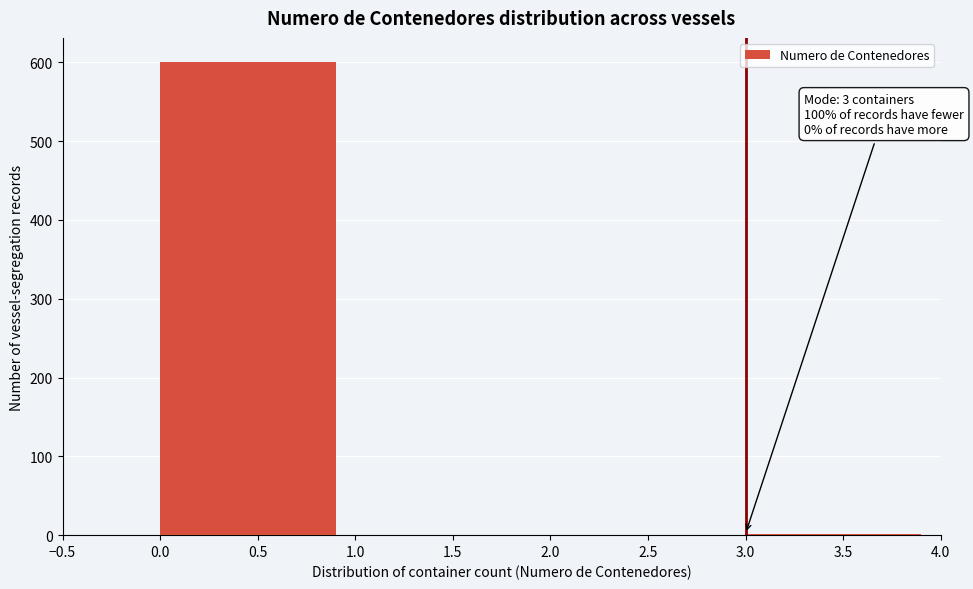

Which range on the x-axis has the tallest bar?

0.0 to 1.0